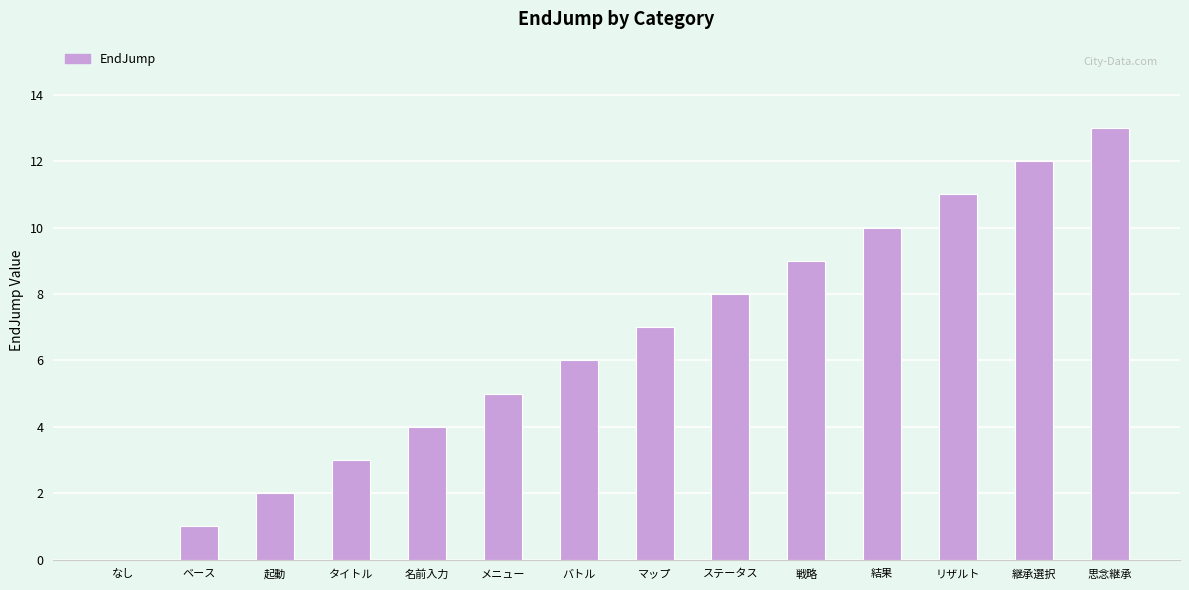

What is the sum of all values?

91